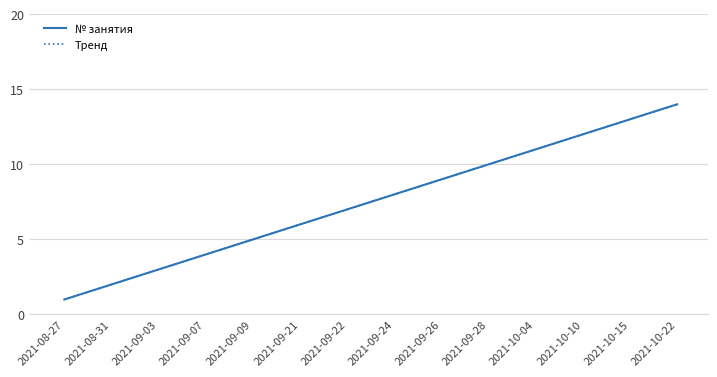

Between 2021-09-09 and 2021-10-22, which series saw the biggest shift?

№ занятия